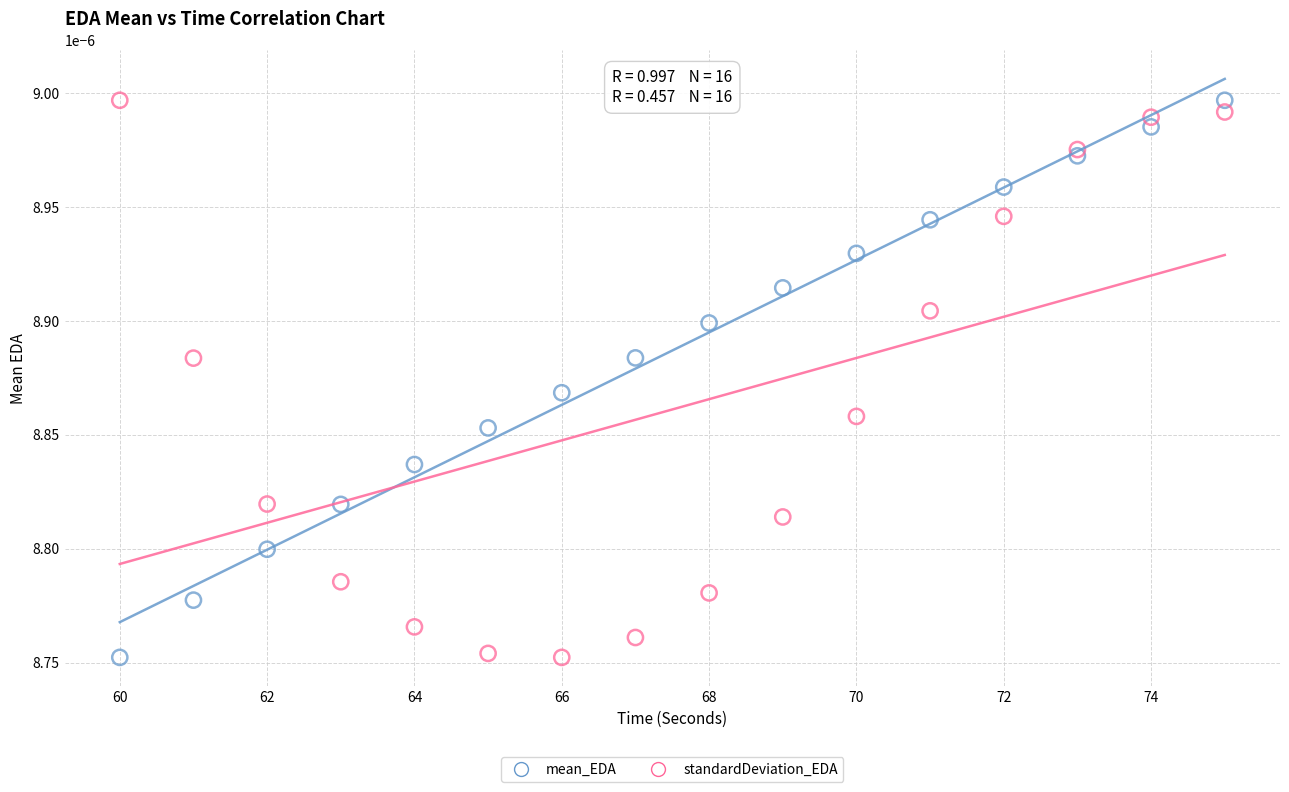

What are all the series names shown in the legend?

mean_EDA, standardDeviation_EDA